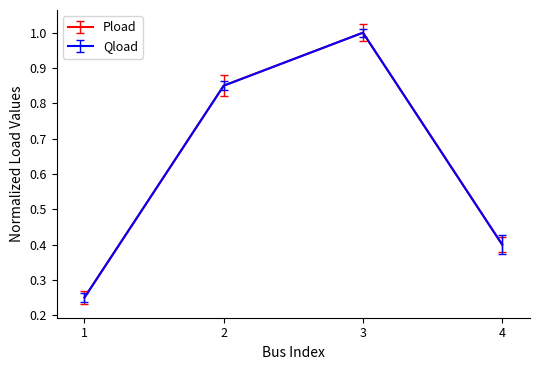

What is the total value across all series at 2?

1.7